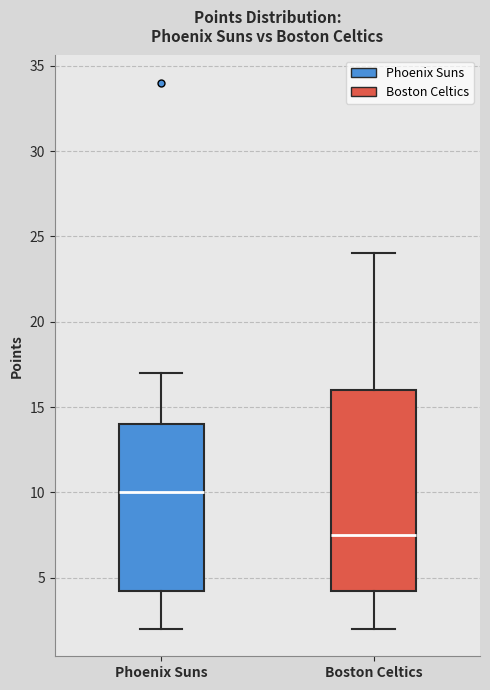

Comparing the boxes themselves (not the whiskers), which one is the tallest?

Boston Celtics